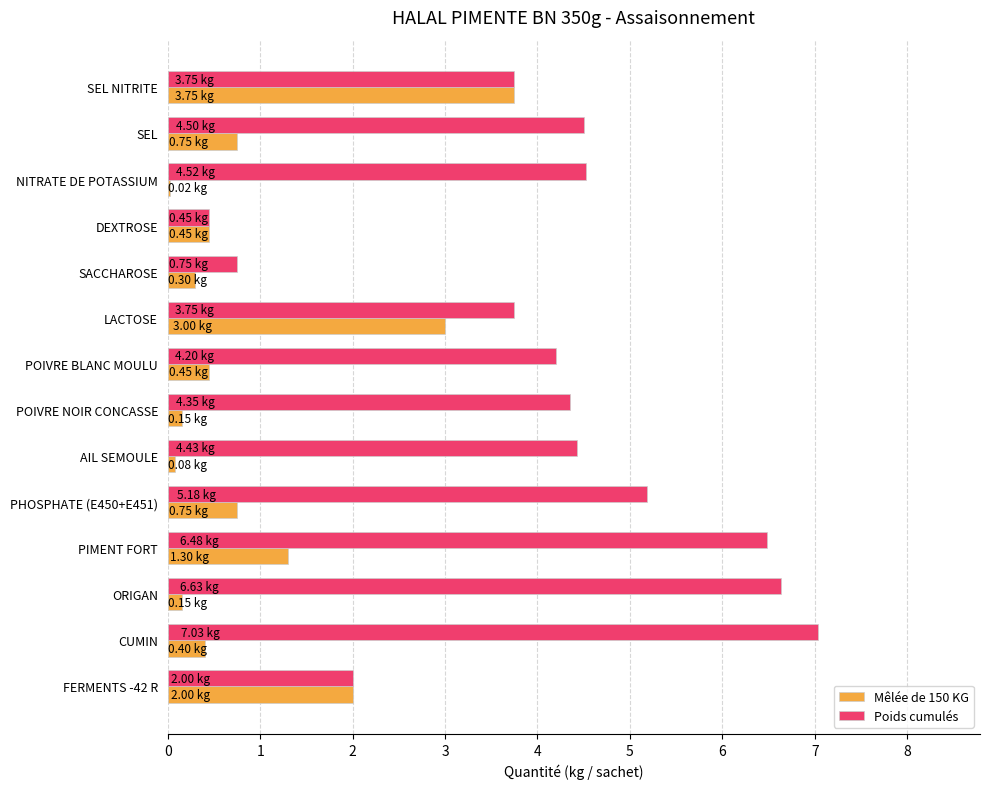

What are all the series names shown in the legend?

Mêlée de 150 KG, Poids cumulés